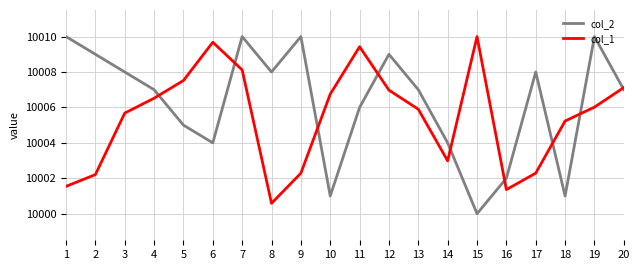

What is the total value across all series at 20?

20014.1